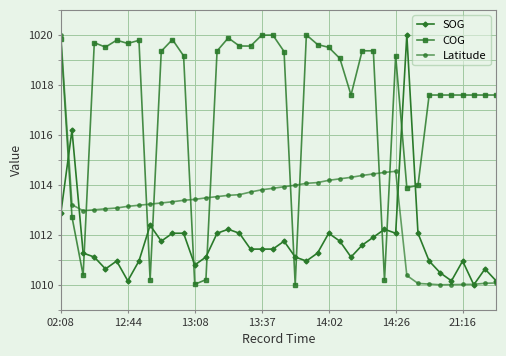

What is the greatest value displayed?

1020.0